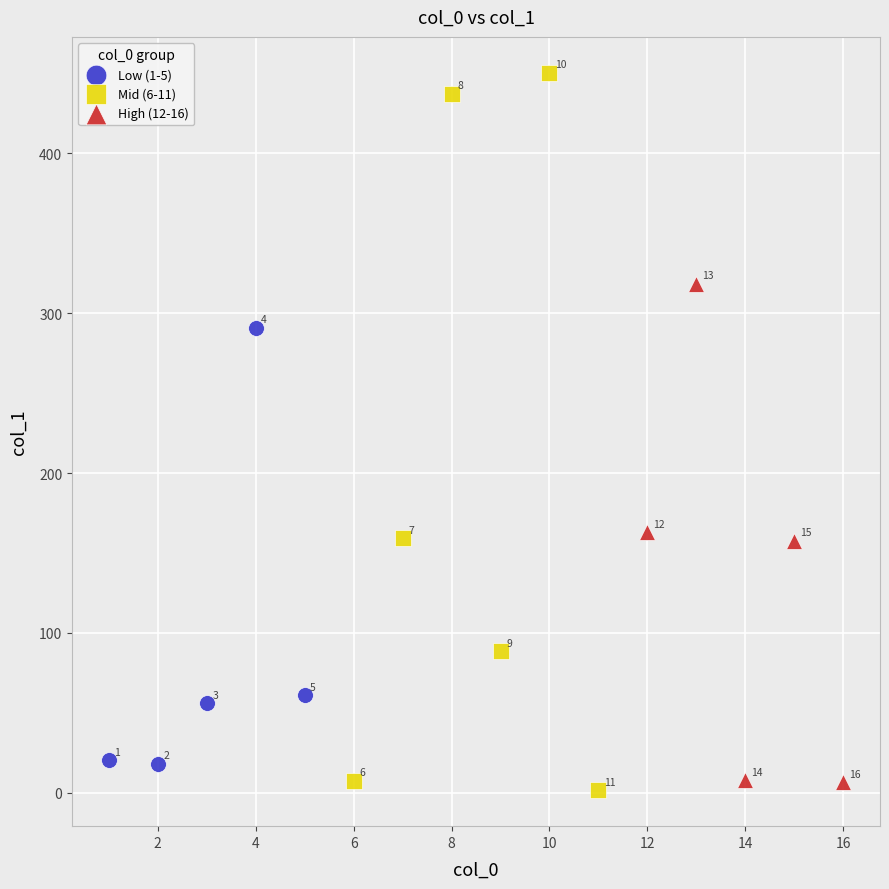

Which series has the largest Y range (max minus min)?

Mid (6-11)